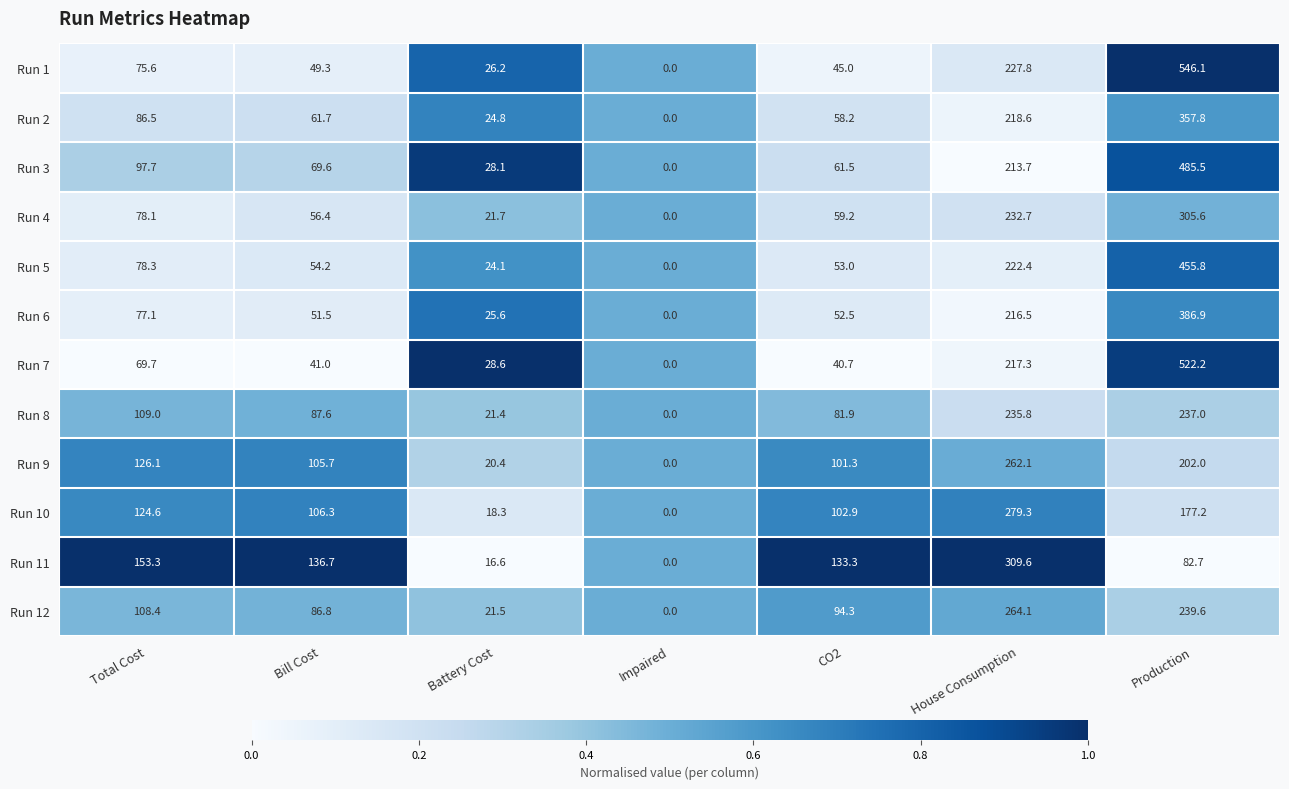

At which label is Run 4 closest to 152?

Total Cost